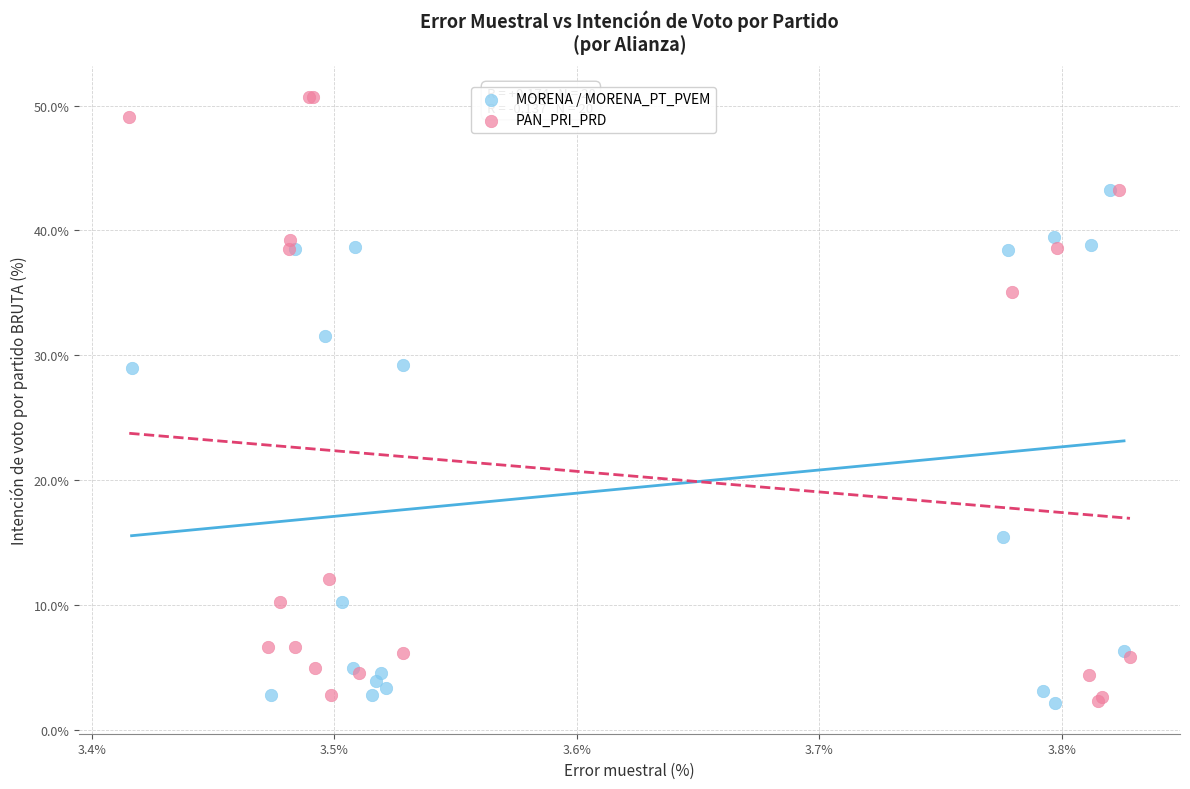

Which series has the widest spread of Y values?

PAN_PRI_PRD